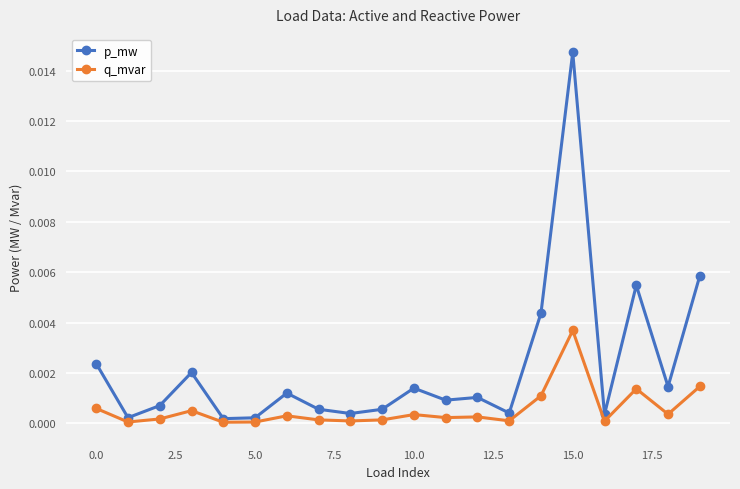

List the series in order of their peak value, highest first.

p_mw, q_mvar